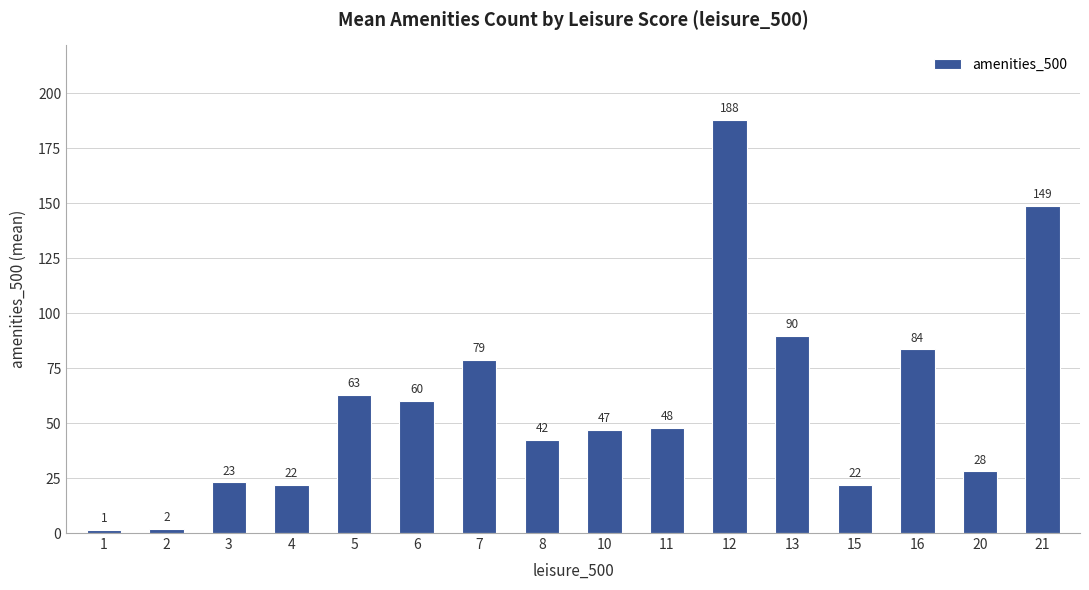

At which category does the chart reach its peak across all series?

12